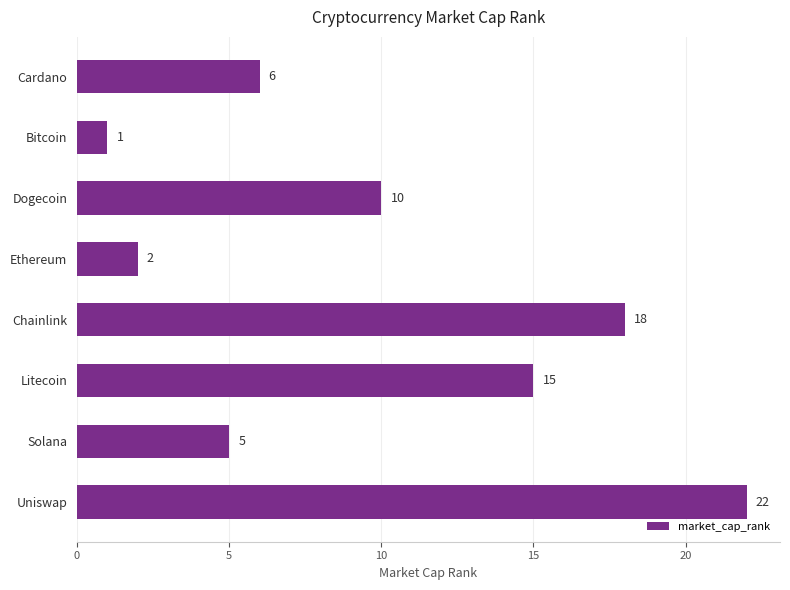

What is the ratio of the value at Ethereum to the value at Solana?

0.4